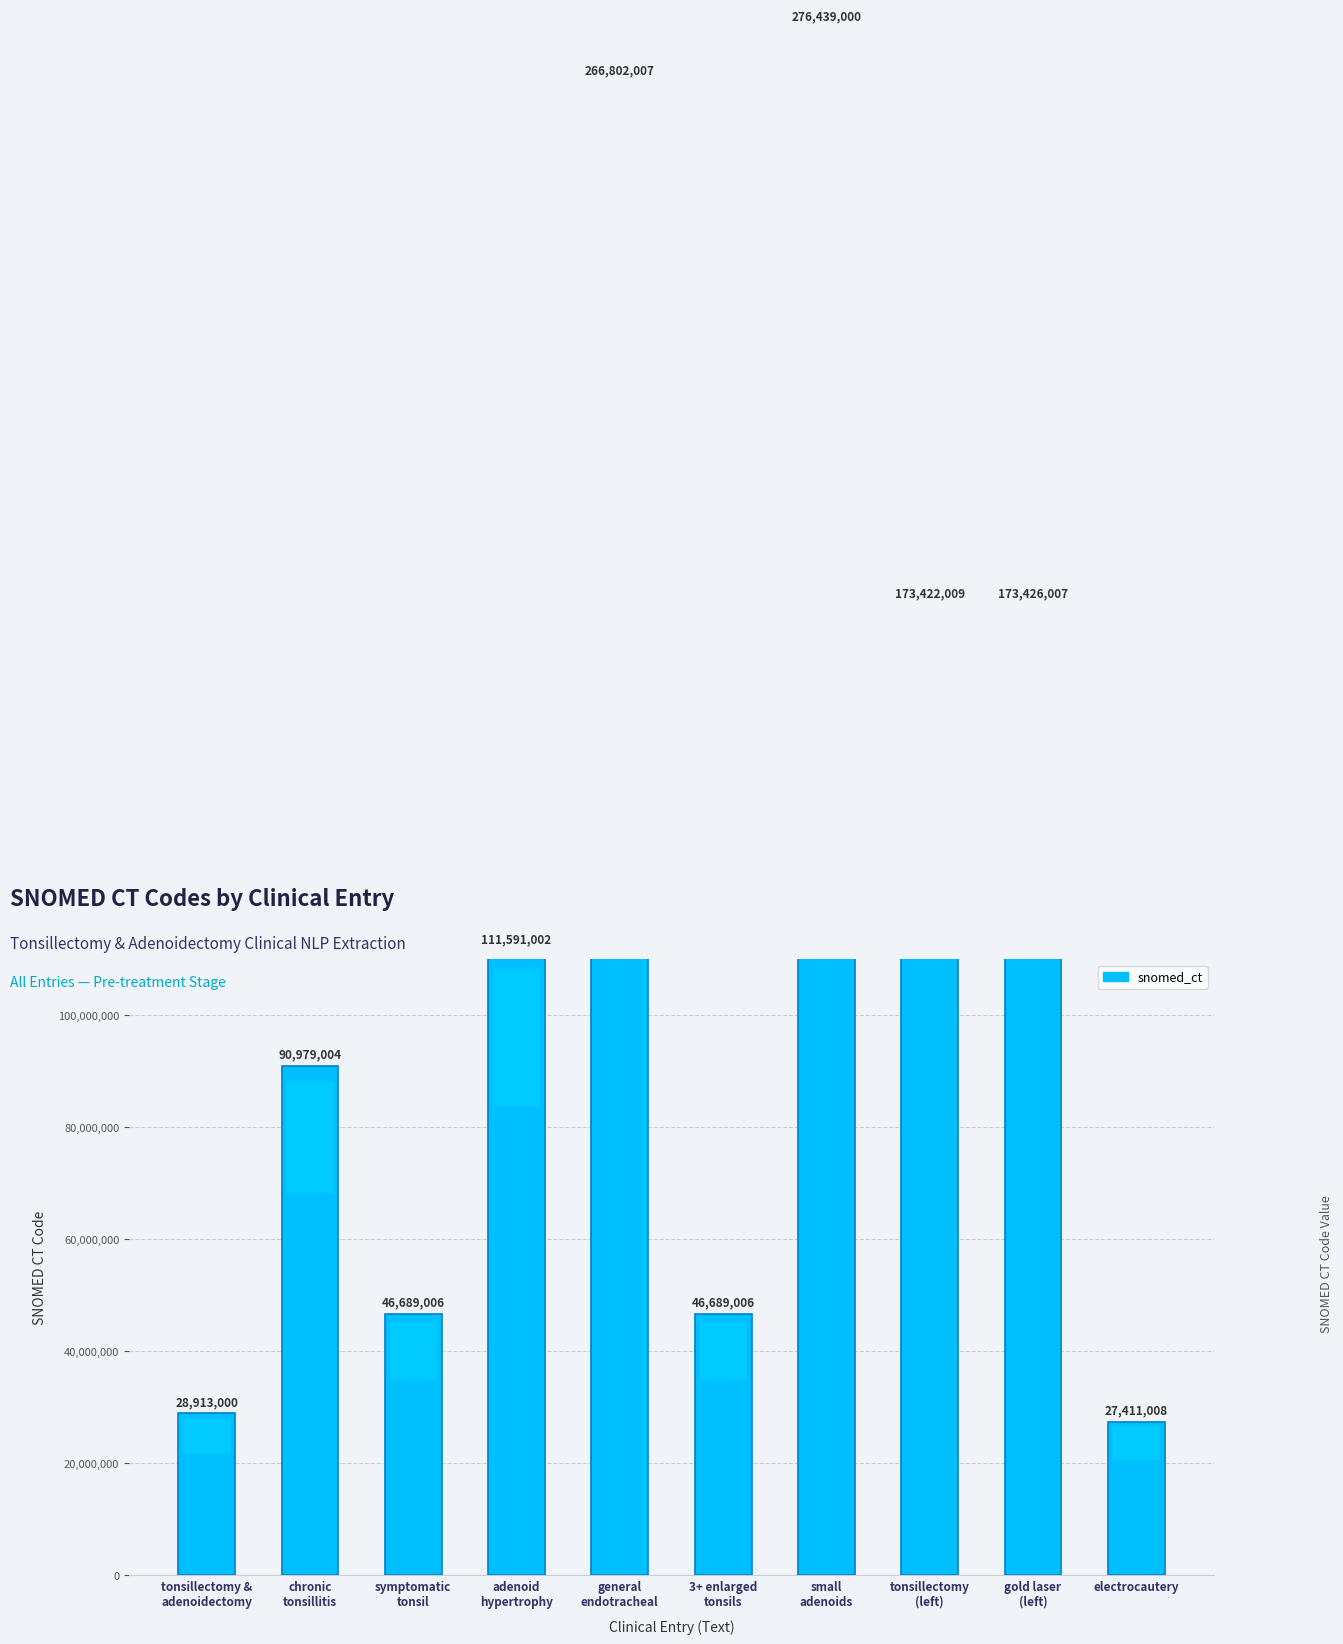

What is the change in value from 3+ enlarged
tonsils to small
adenoids?

+229749994